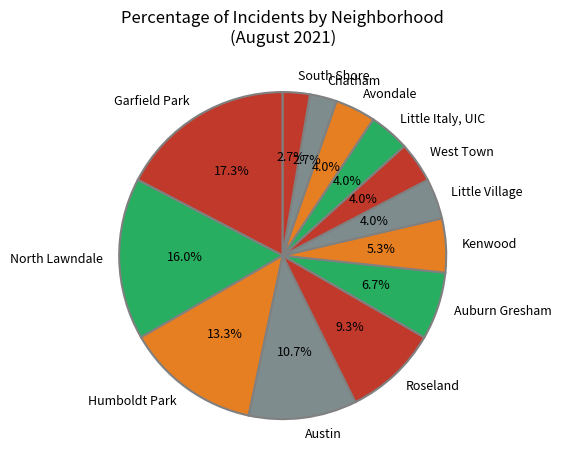

Approximately how many times larger is the value at West Town compared to Kenwood?

0.8